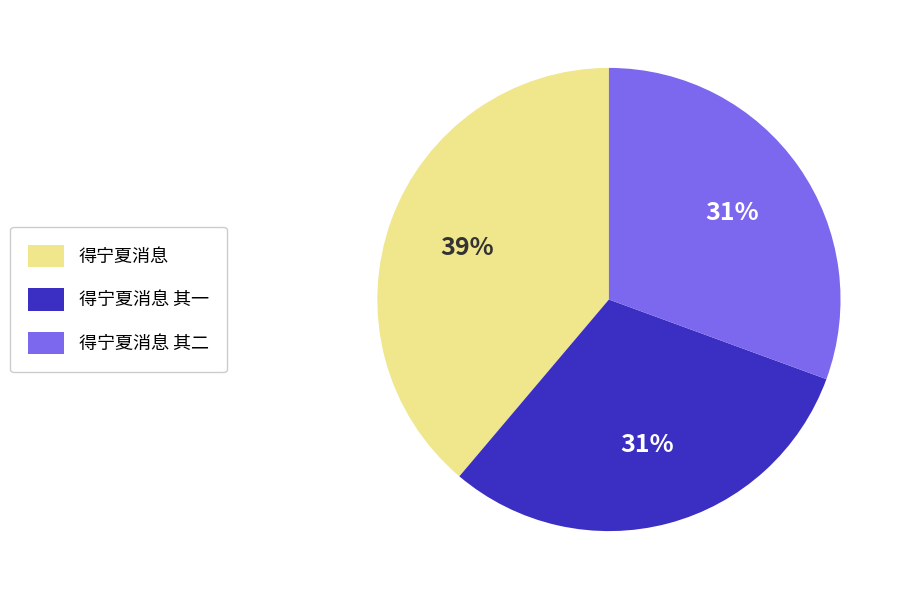

How many segments does this pie chart have?

3